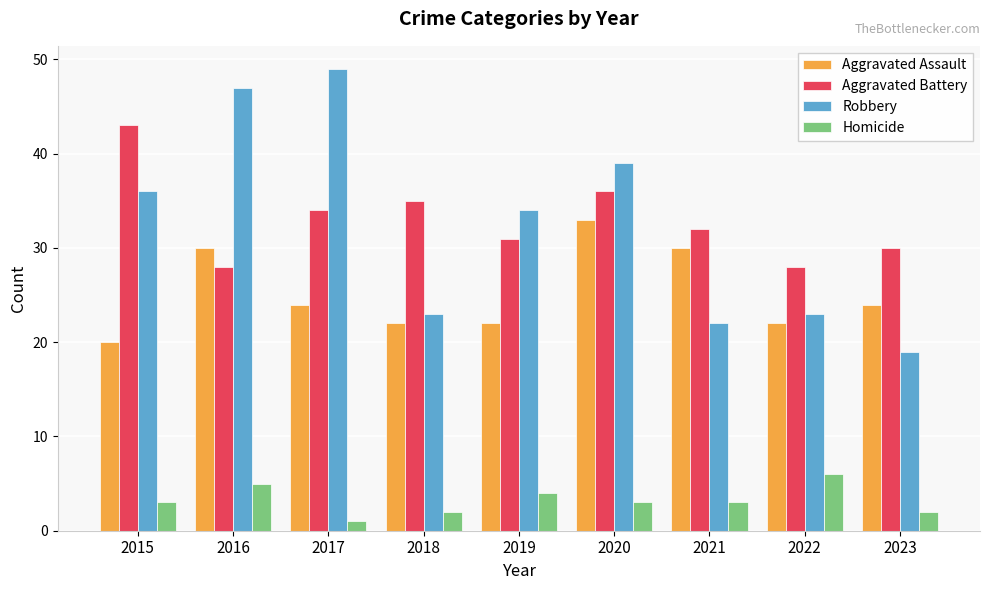

Is it true that Homicide equals 2 at 2016?

False